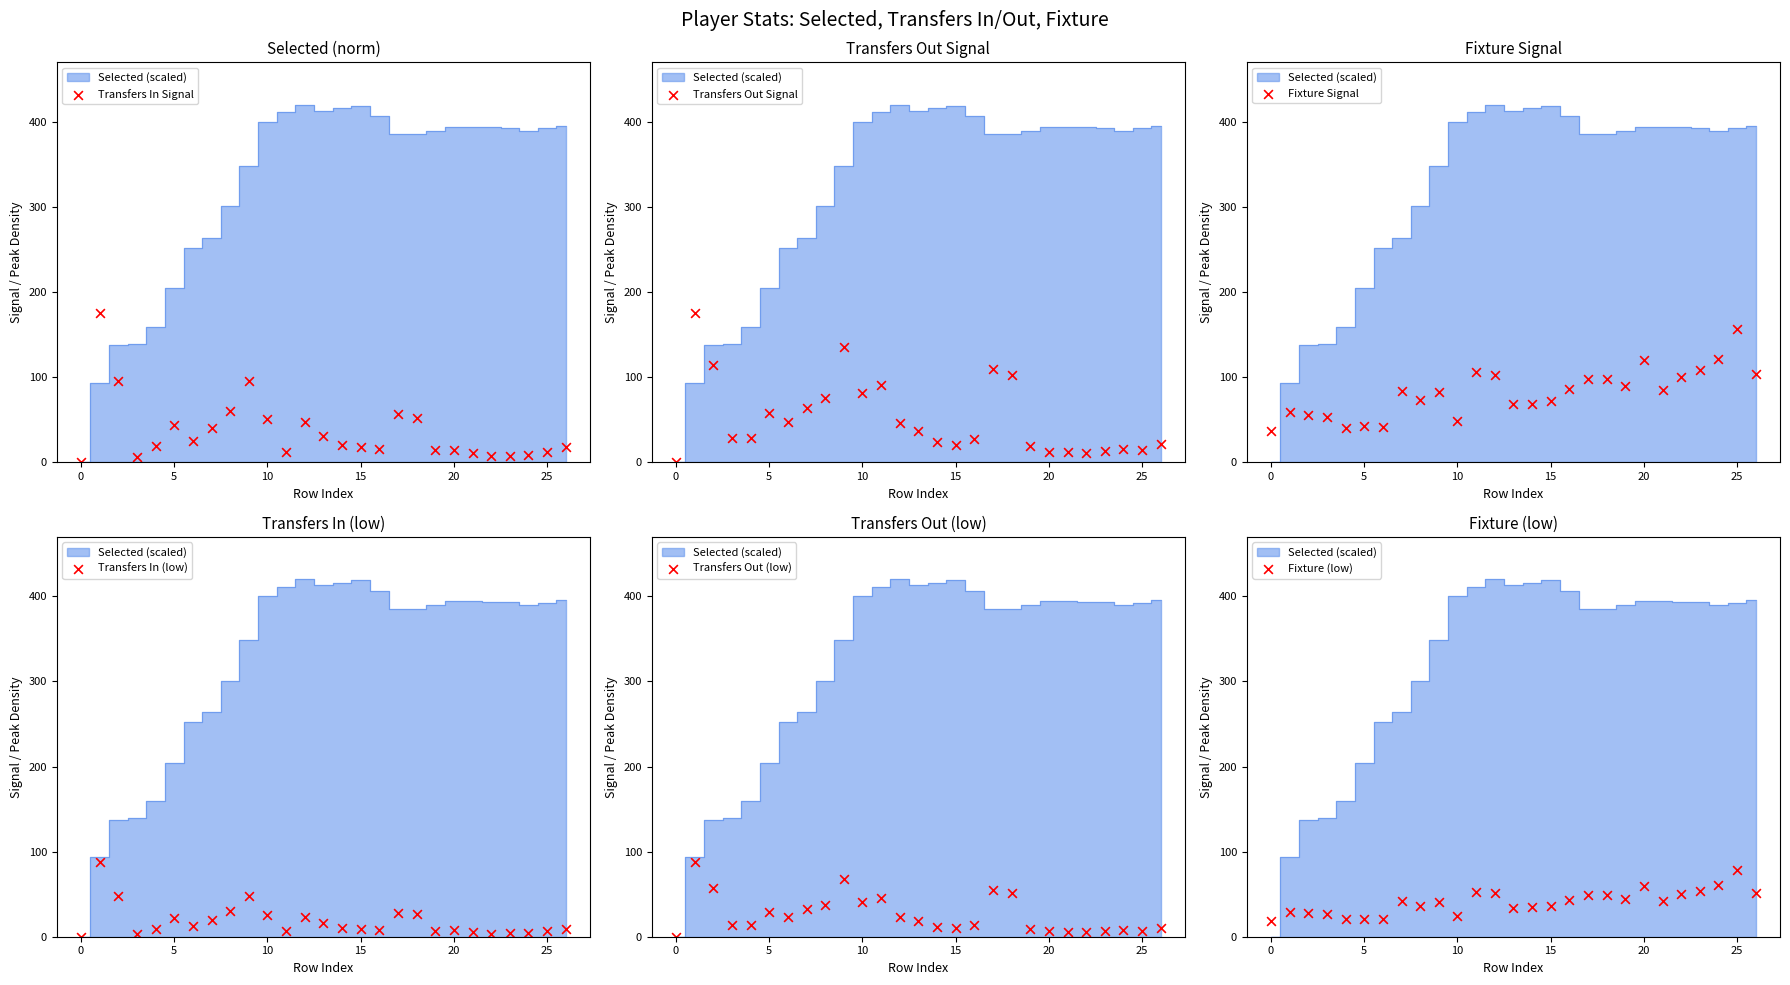

Which series reaches the minimum Y coordinate?

Transfers In Signal